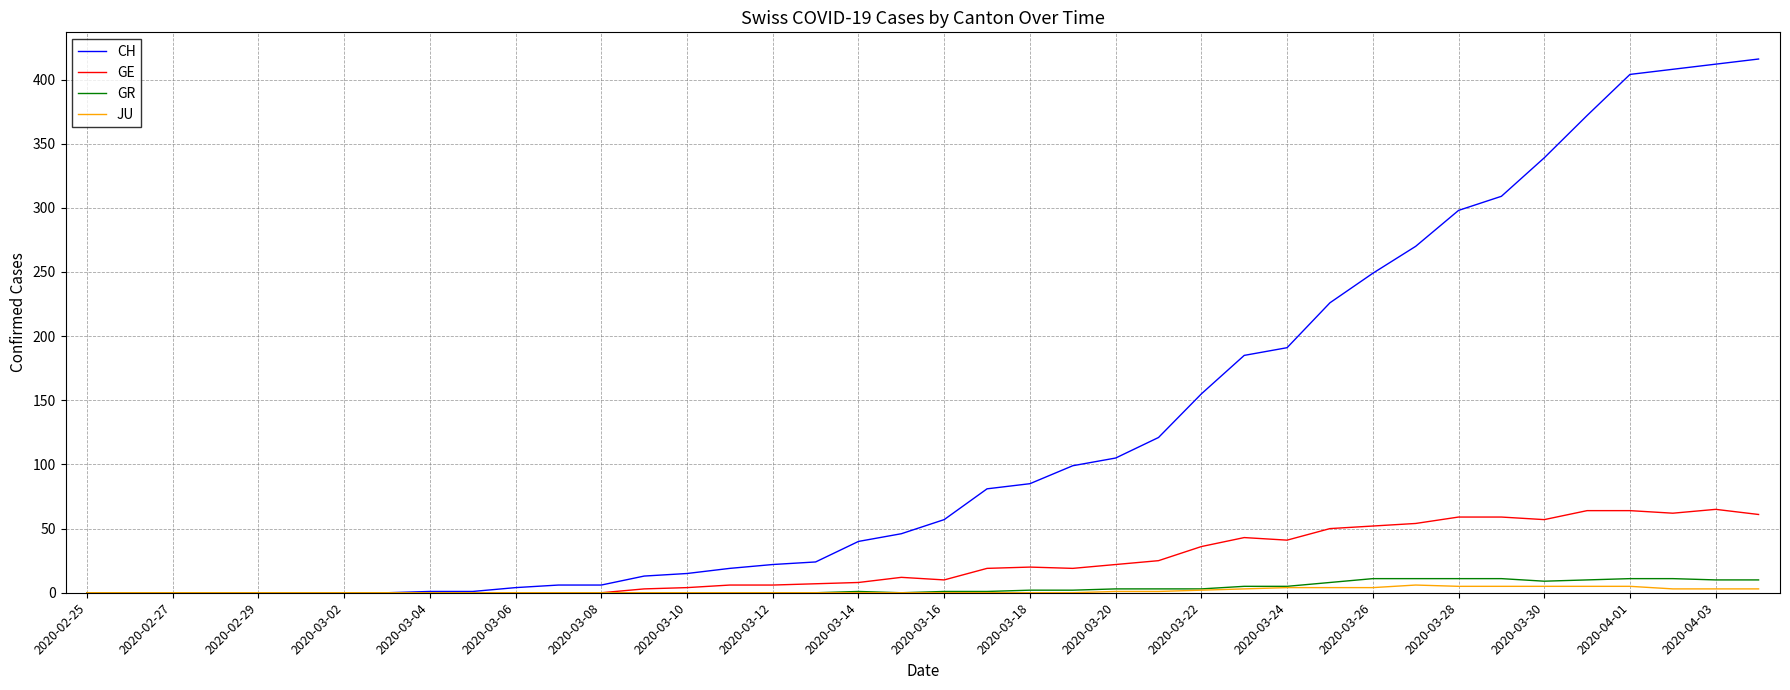

Rank the series by their maximum value, from highest to lowest.

CH, GE, GR, JU